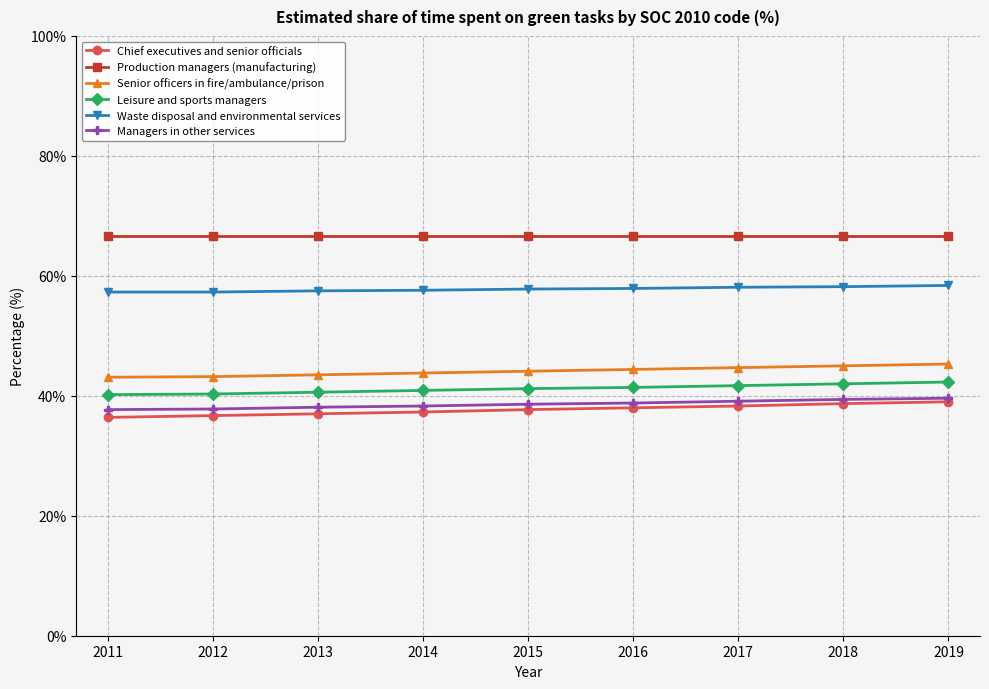

Does the chart have visible grid lines?

Yes